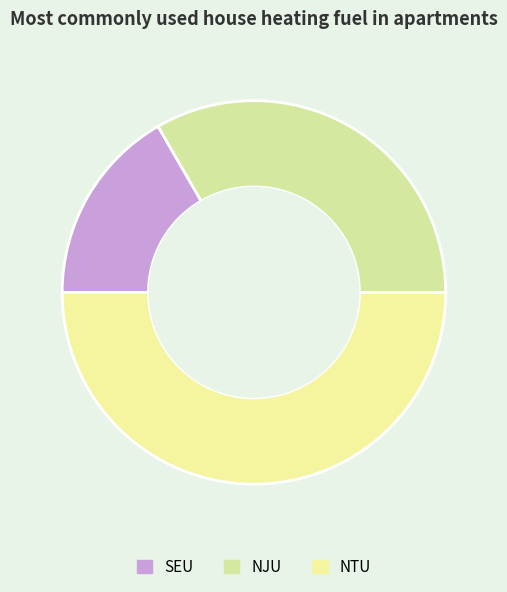

The NJU slice represents 33% of the pie. True or false?

True